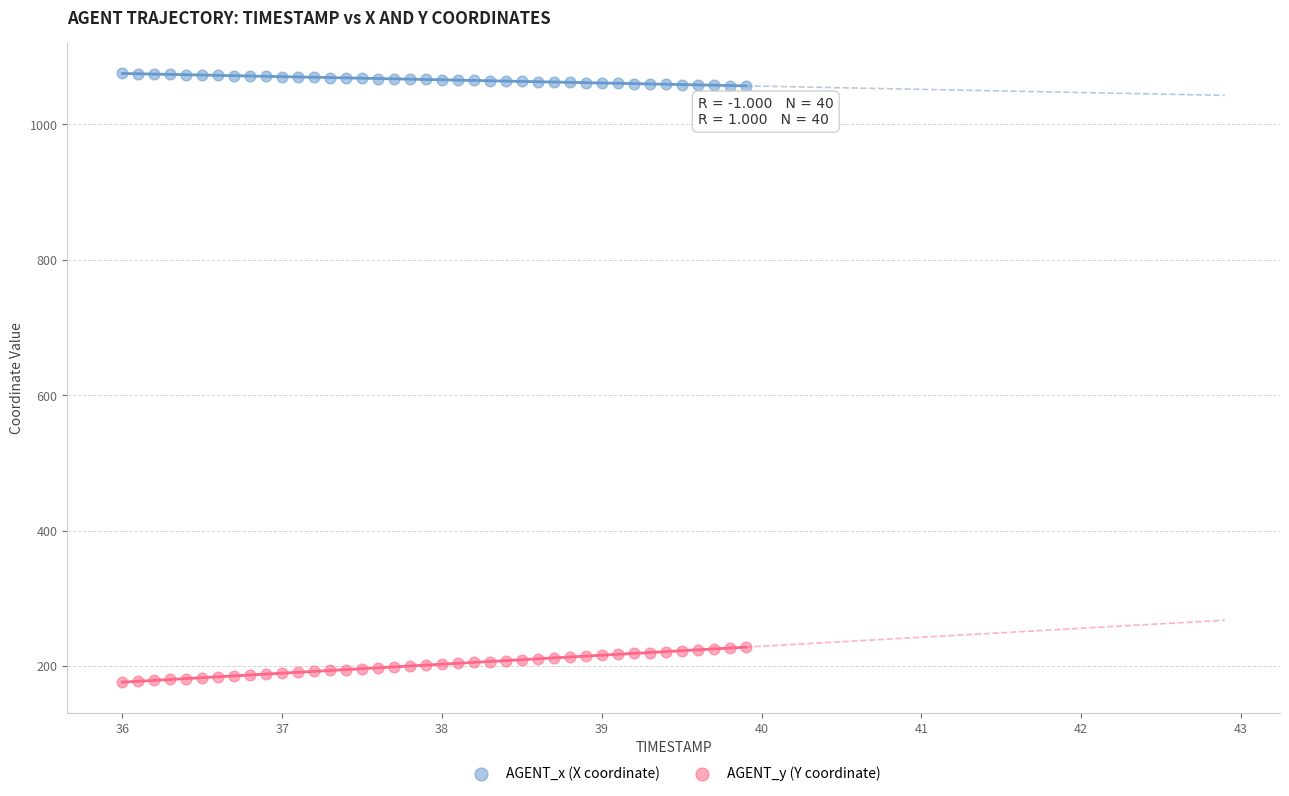

Across all data points, what is the range of X values (max minus min)?

3.9